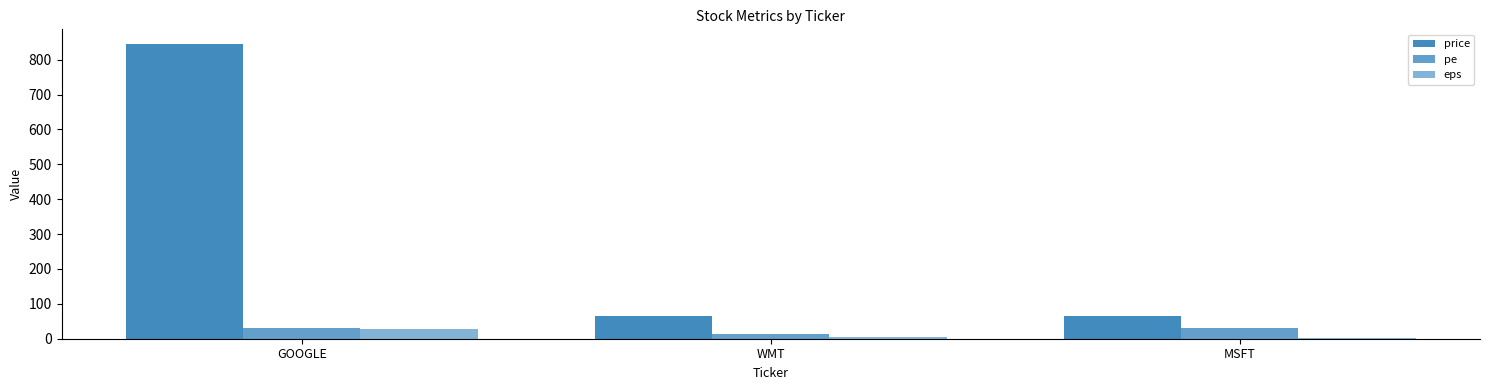

How many groups of bars are there?

3